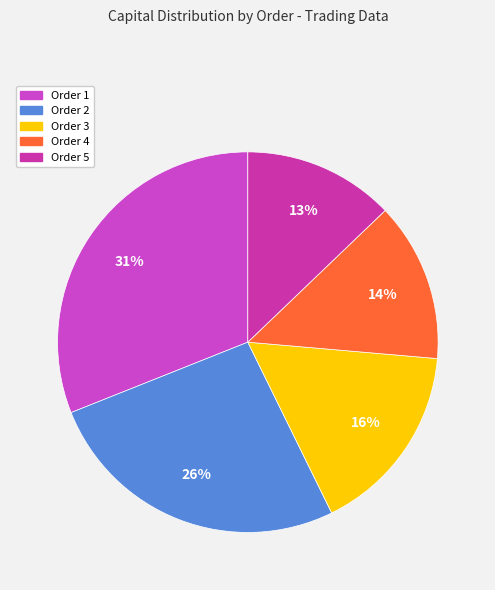

True or false: Order 1 accounts for 31% of the total.

True